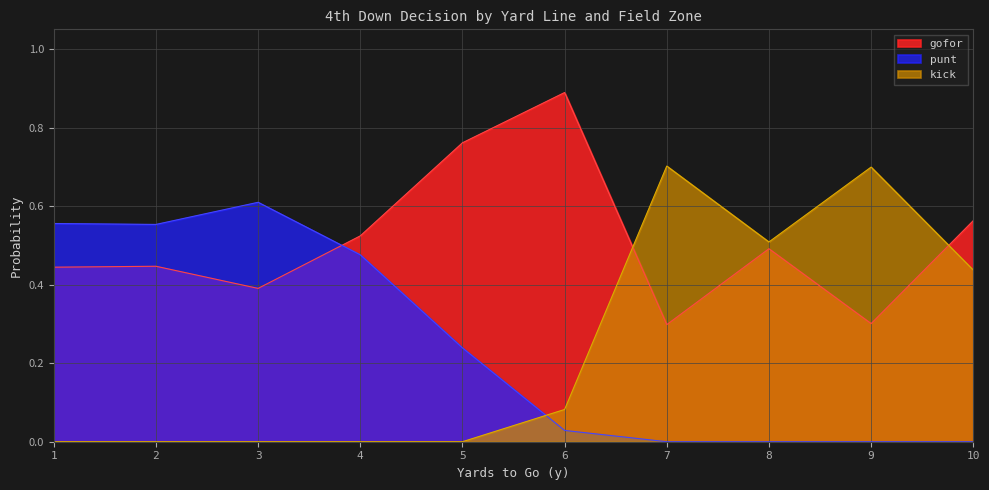

Between 23 and 6, which is larger?

6